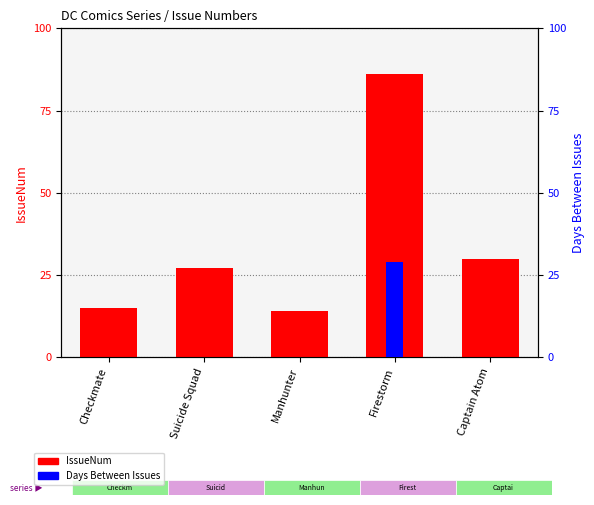

What is the value of the IssueNum bar at the 1st from the left?

15